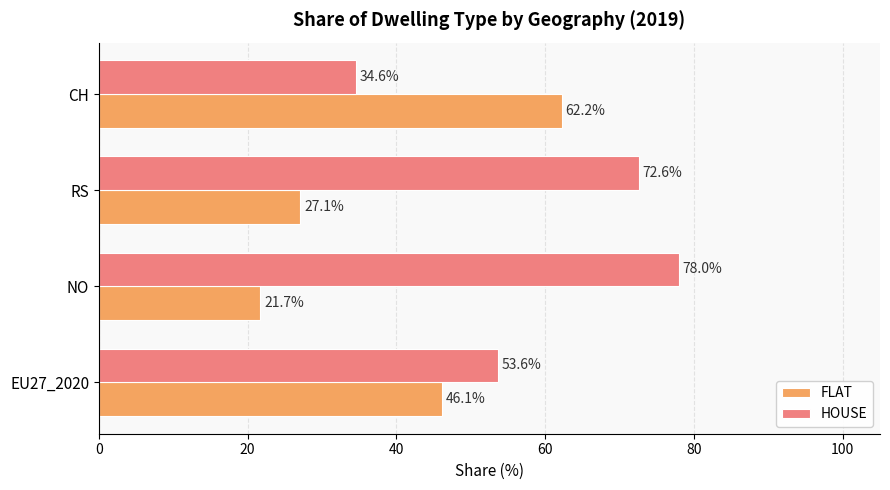

Read the HOUSE value at CH.

34.6